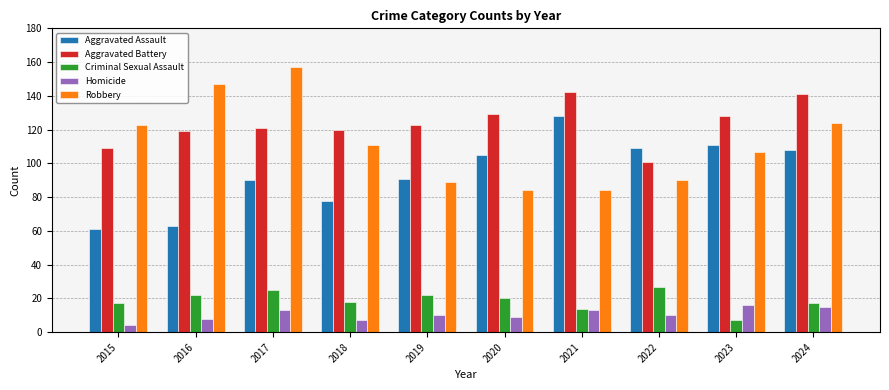

Are the bars horizontal?

No